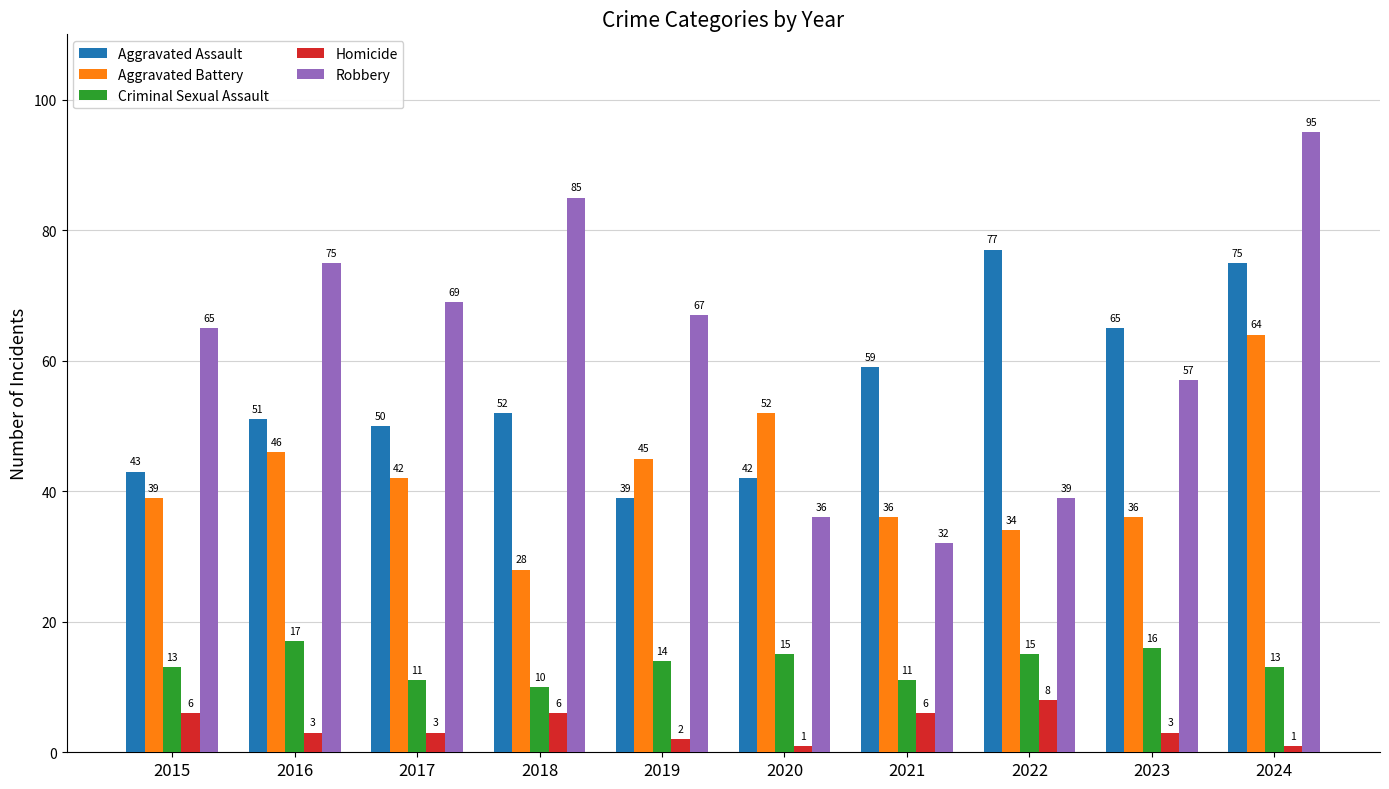

What is the sum of all Robbery values?

620